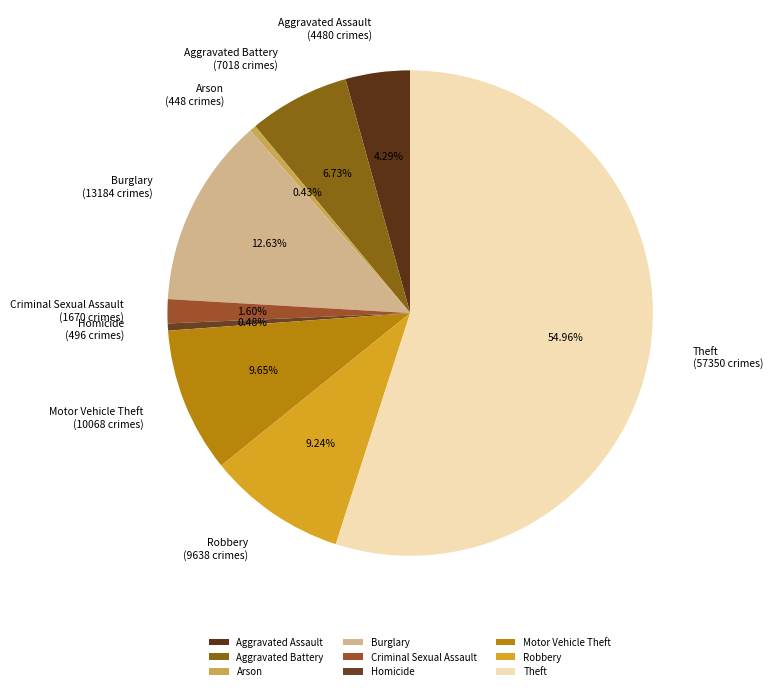

Which category has the biggest portion of the pie?

Theft